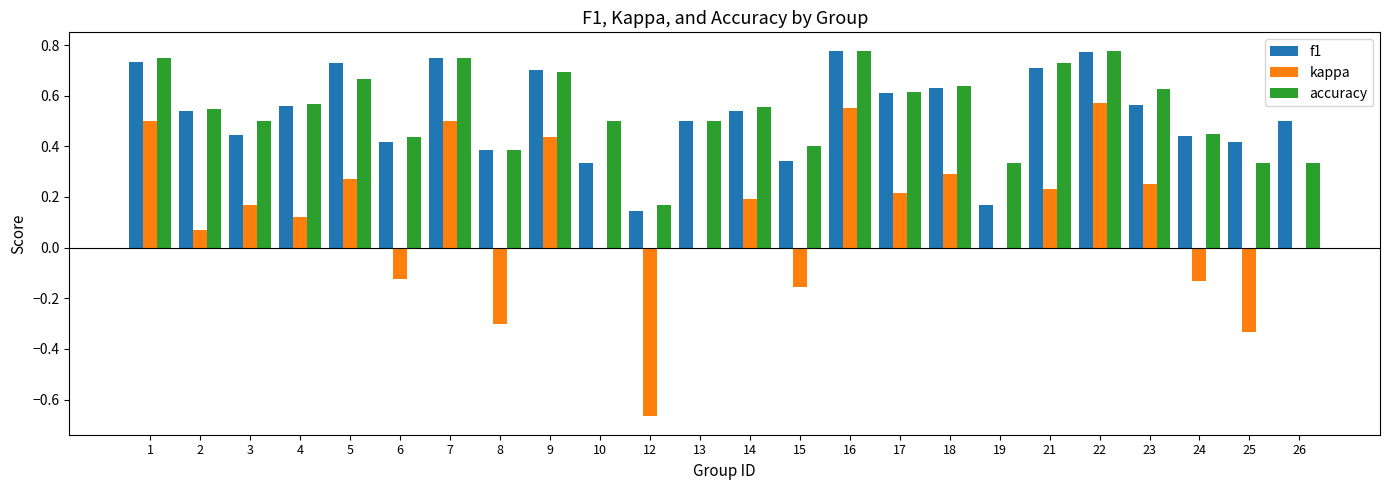

The value of accuracy at 19 is 0.3. True or false?

True